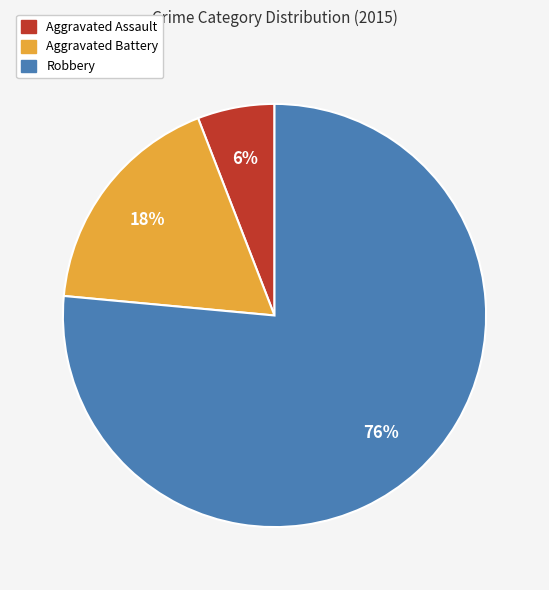

Rank the categories by value from highest to lowest.

Robbery, Aggravated Battery, Aggravated Assault